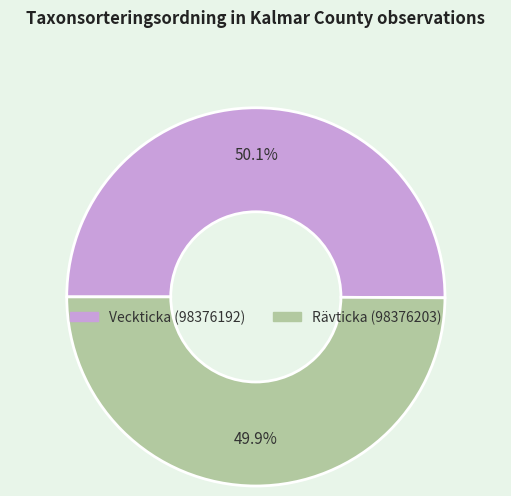

How many segments does this pie chart have?

2